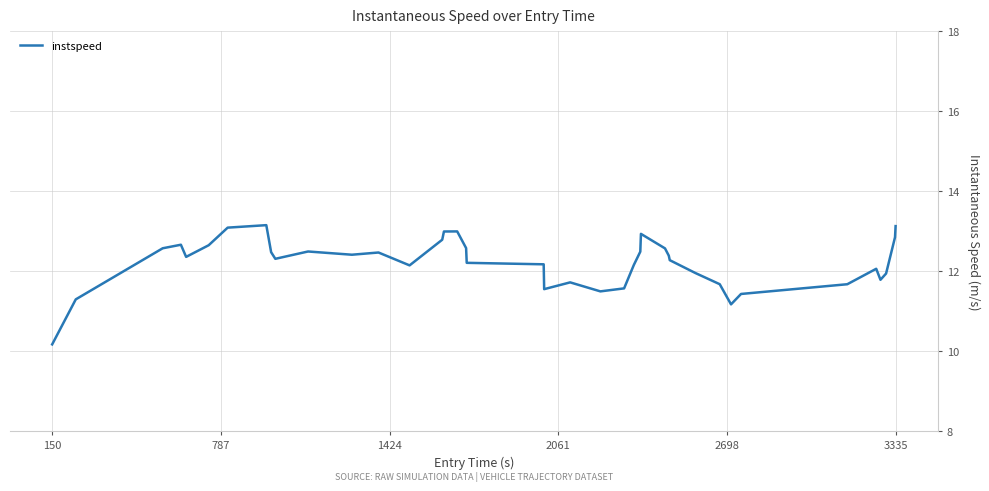

True or false: there are more than 1 points higher than both neighbors.

True